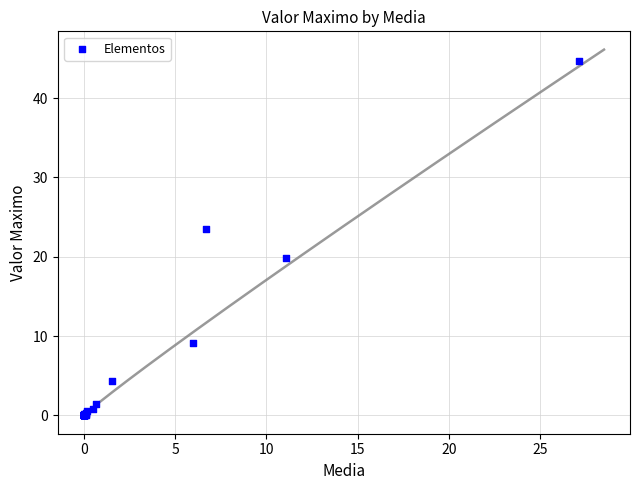

What Y value in the scatter plot is closest to 22?

23.5